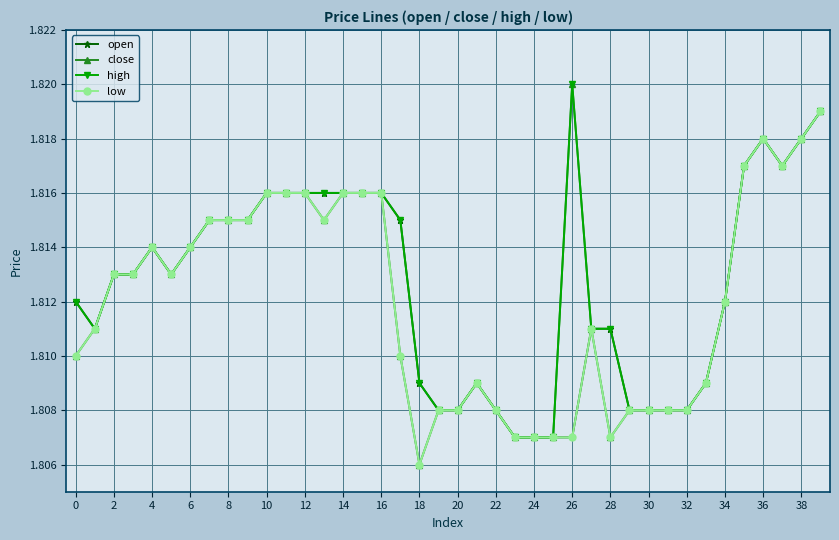

Which series has the largest range (max minus min)?

close